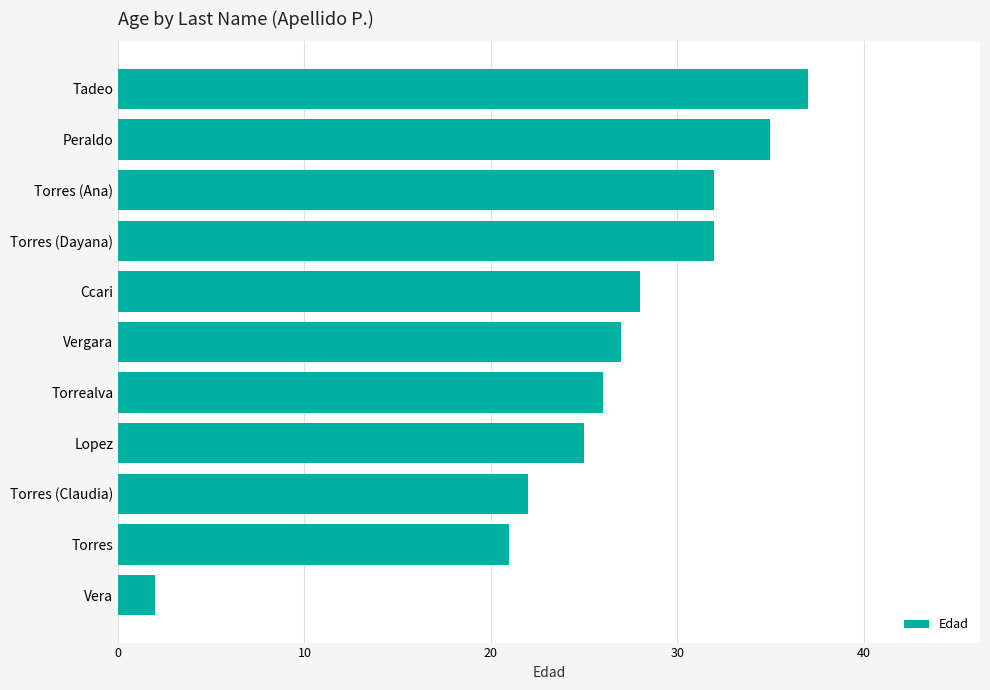

Which label corresponds to the smallest value in the chart?

Vera